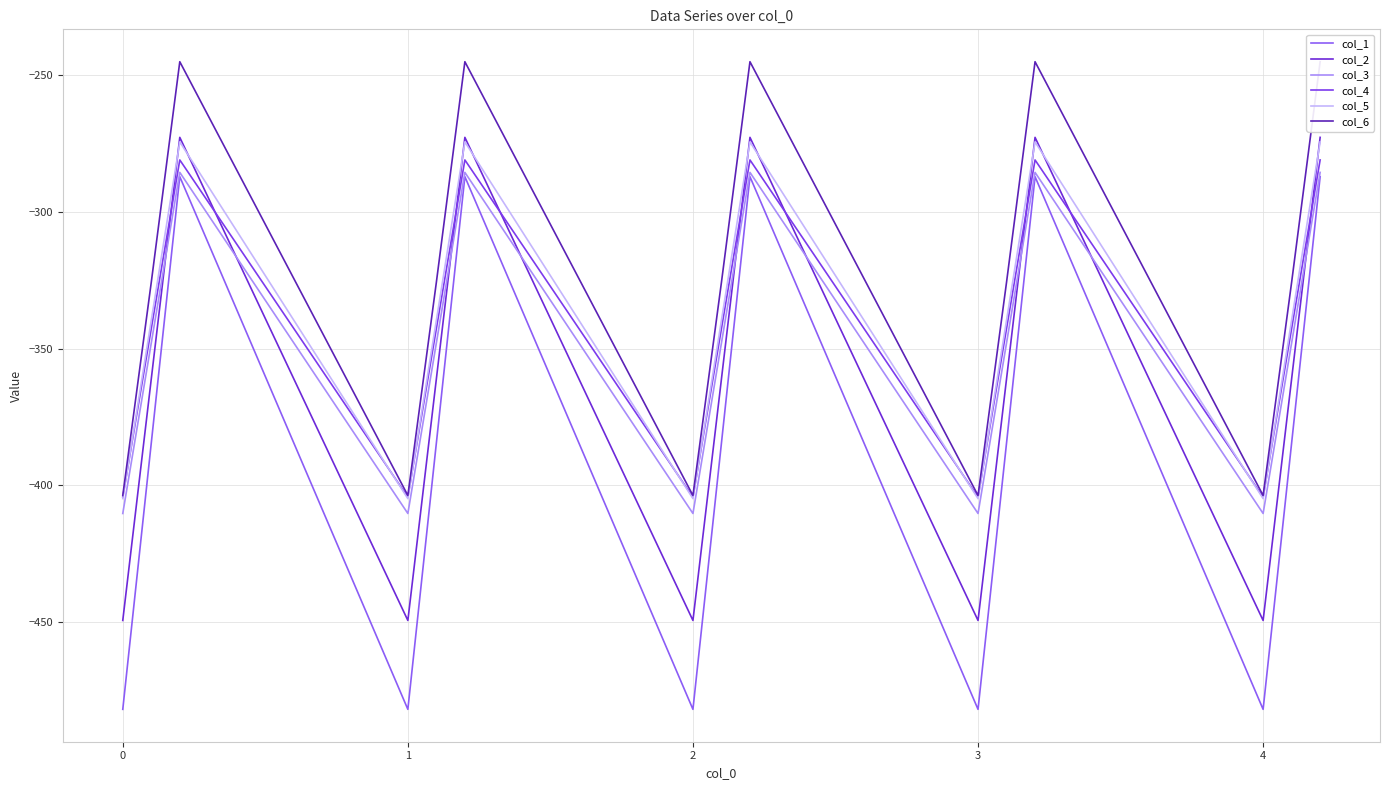

Rank the series at 0 from highest to lowest value.

col_6, col_4, col_5, col_3, col_2, col_1